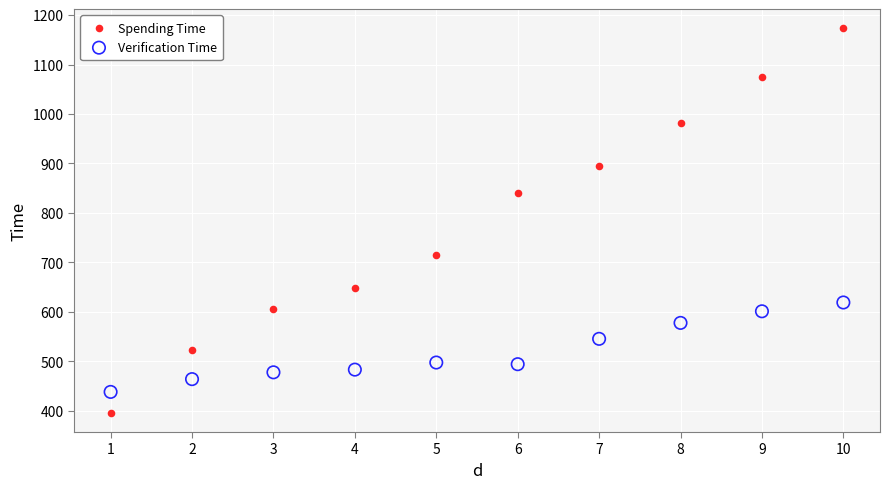

Which series has the widest spread of Y values?

Spending Time